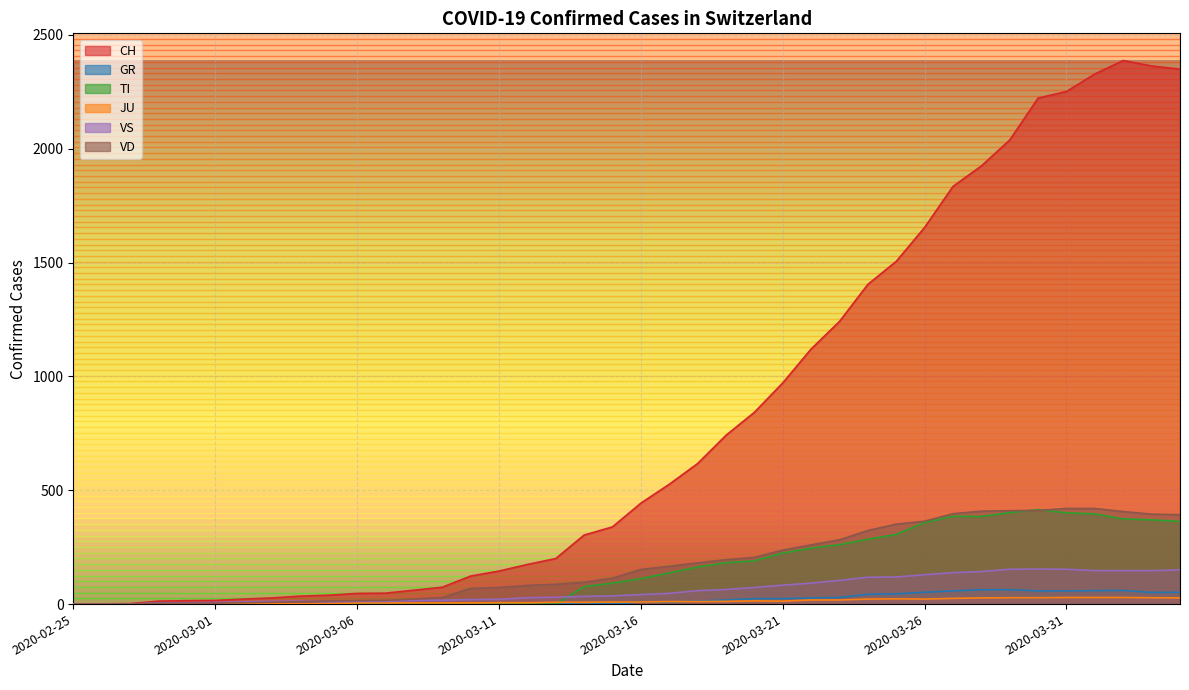

At how many categories does at least one series exceed 331?

21